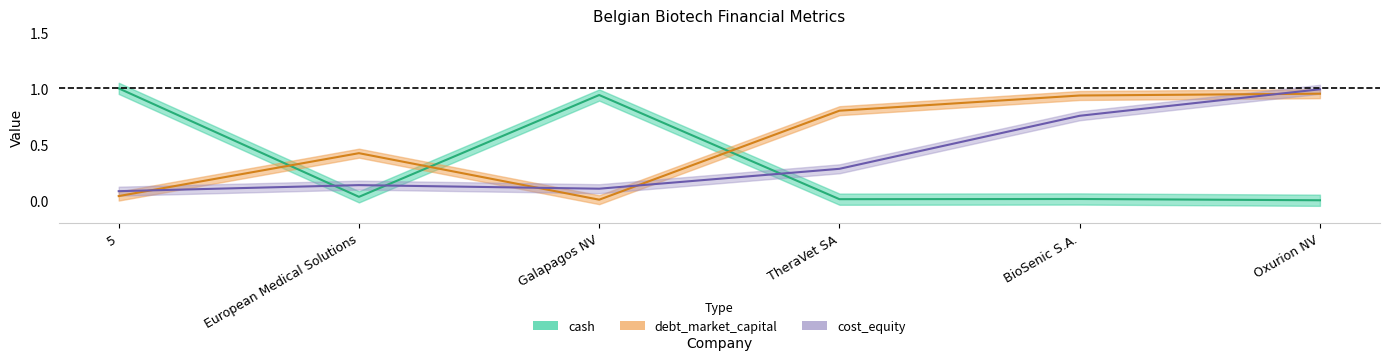

Is it true that cost_equity equals 0.1 at Galapagos NV?

True